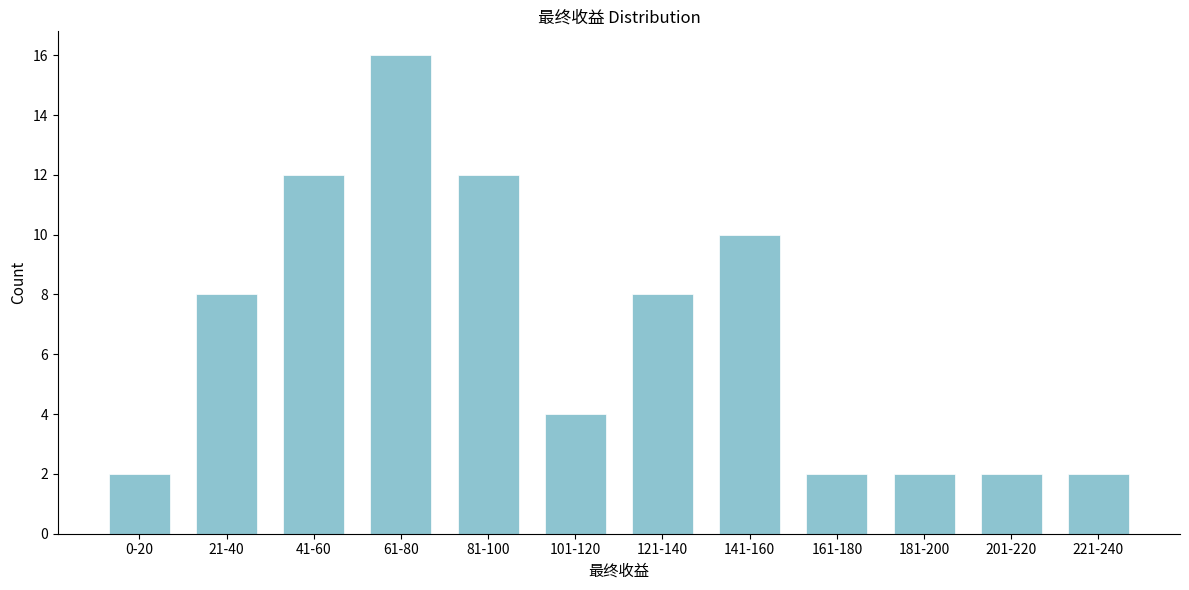

Reading right to left, transcribe all the data shown in this chart.

221-240=2	201-220=2	181-200=2	161-180=2	141-160=10	121-140=8	101-120=4	81-100=12	61-80=16	41-60=12	21-40=8	0-20=2